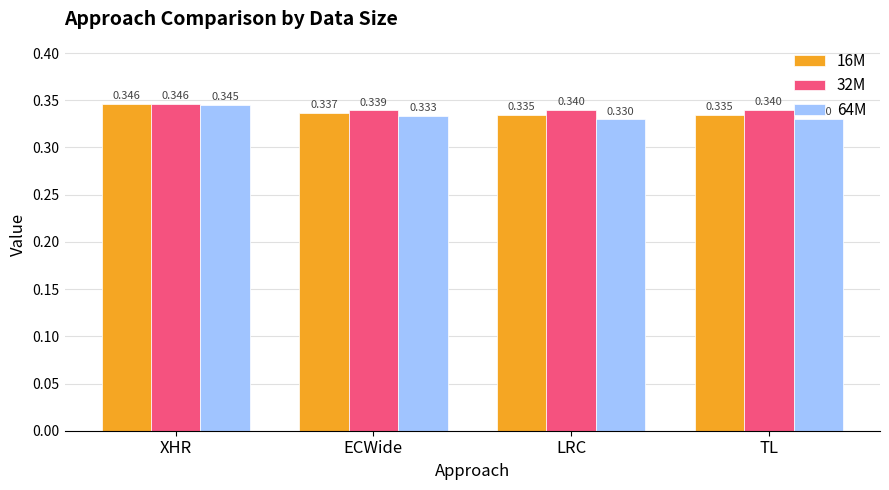

What is the sum of the 32M values at LRC and TL?

0.7